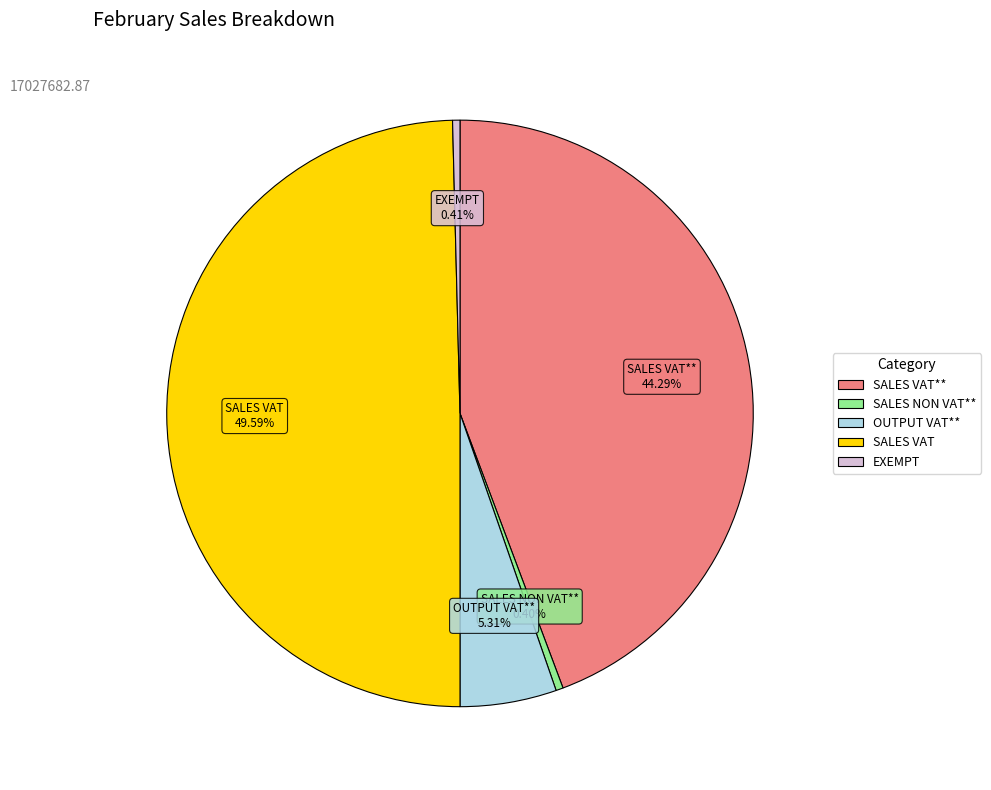

Count the number of slices in the pie.

5